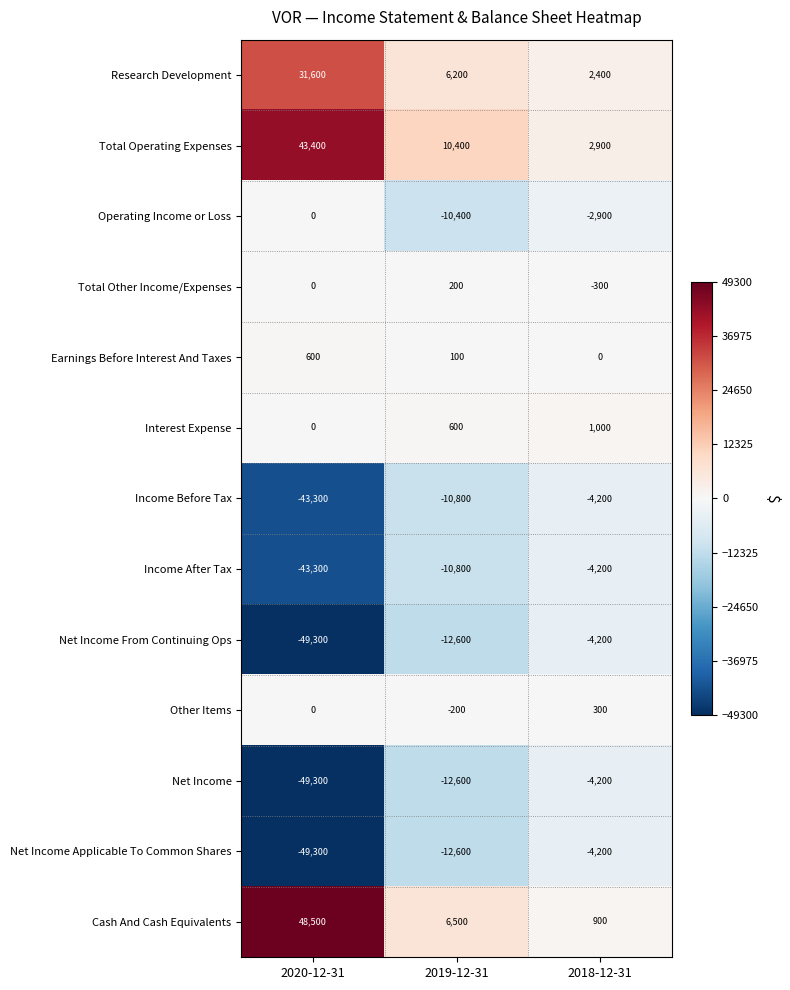

Rank the categories by Total Other Income/Expenses value from lowest to highest.

2018-12-31, 2020-12-31, 2019-12-31